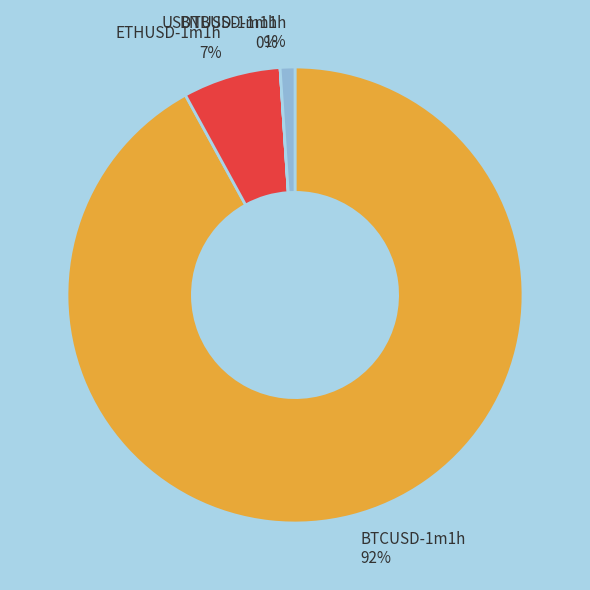

Which category has the biggest portion of the pie?

BTCUSD-1m1h